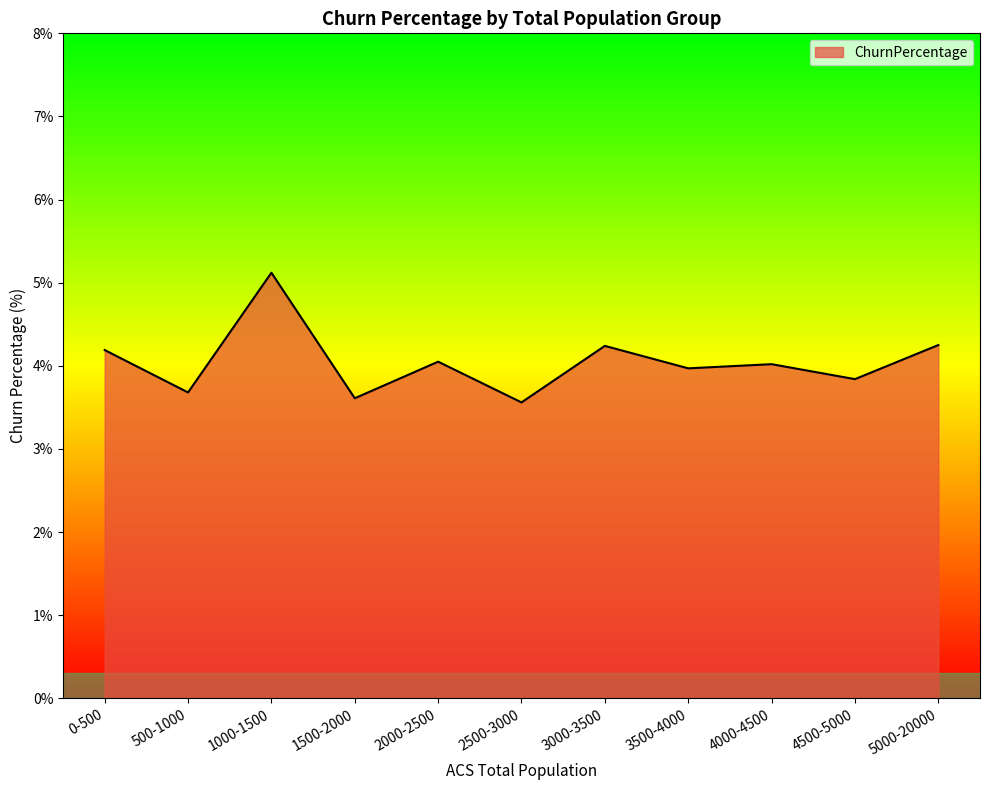

At which label does the data first exceed 4?

0-500